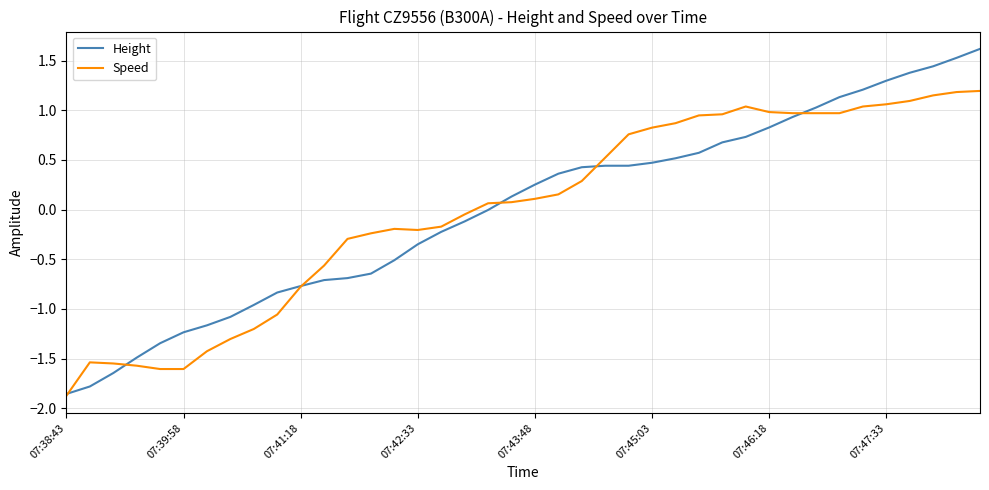

Which series has the widest spread of values?

Height